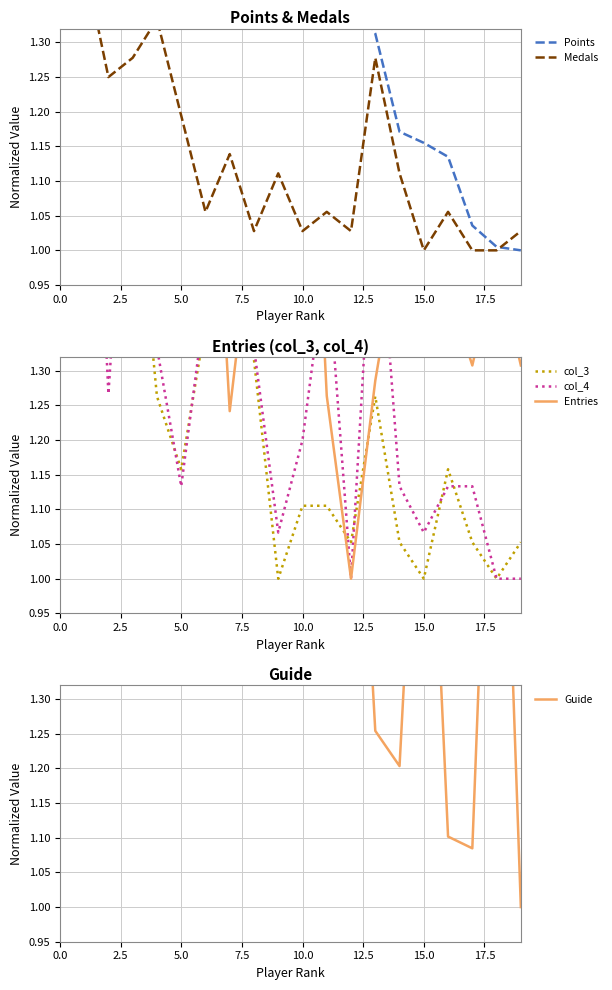

What is the sum of all Guide values?

33.5